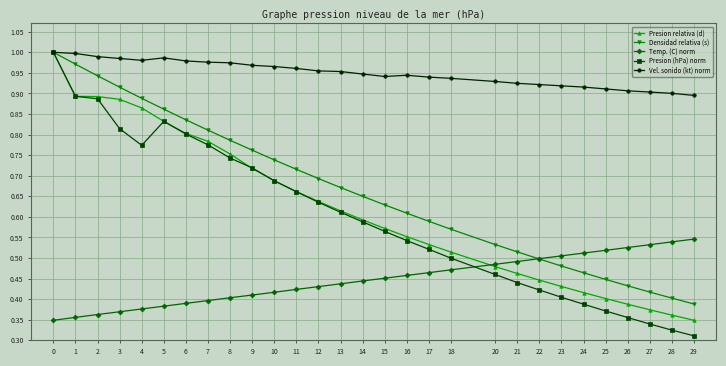

True or false: Temp. (C) norm and Presion (hPa) norm intersect in this chart.

True